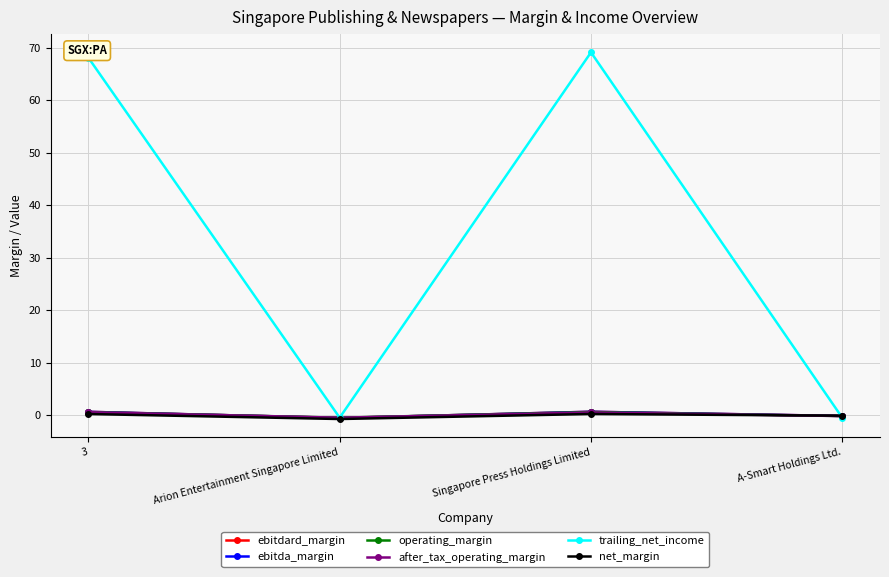

Where is the first local minimum for trailing_net_income?

Arion Entertainment Singapore Limited